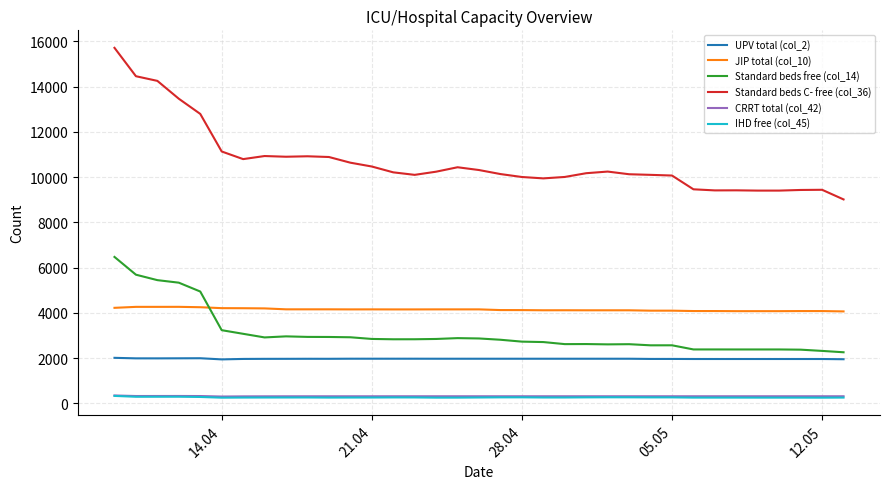

Which series has the largest total across all categories?

Standard beds C- free (col_36)